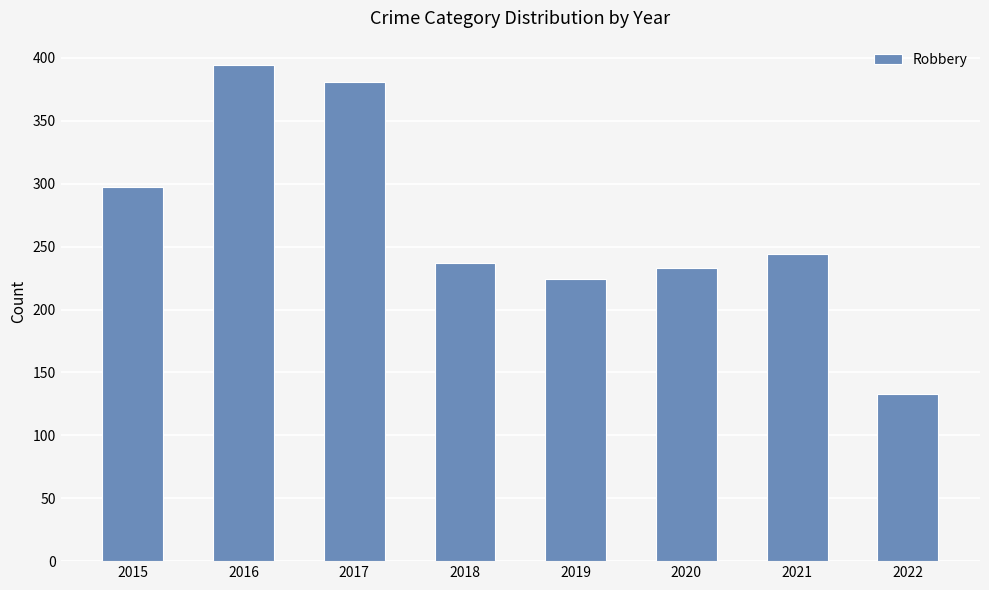

What value does the data have at 2021?

244